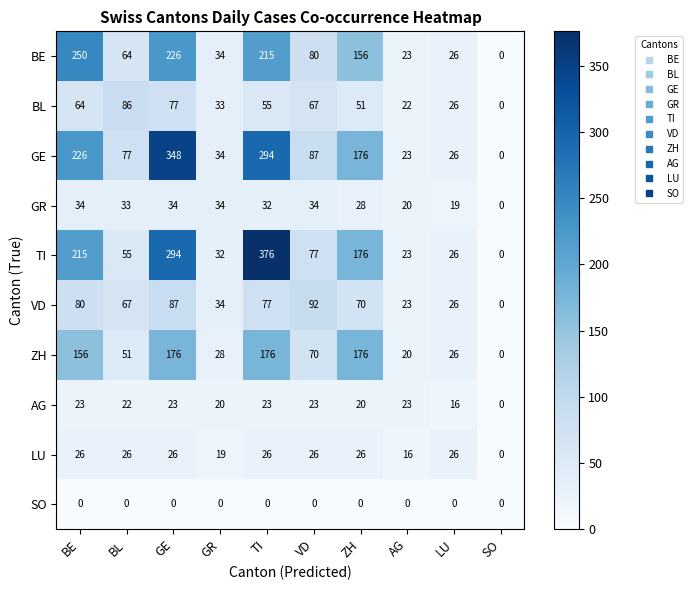

Rank the series at VD from lowest to highest value.

SO, AG, LU, GR, BL, ZH, TI, BE, GE, VD